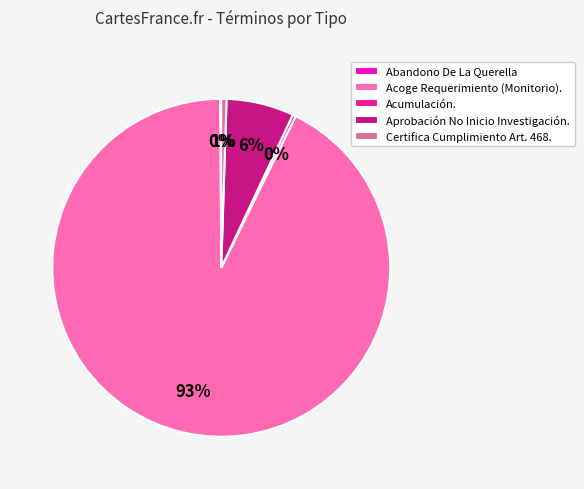

Which slice is the largest?

Acoge Requerimiento (Monitorio).